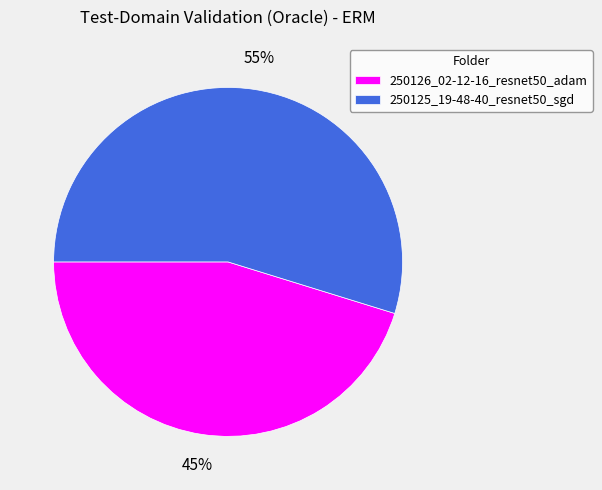

The 250126_02-12-16_resnet50_adam slice represents 32% of the pie. True or false?

False